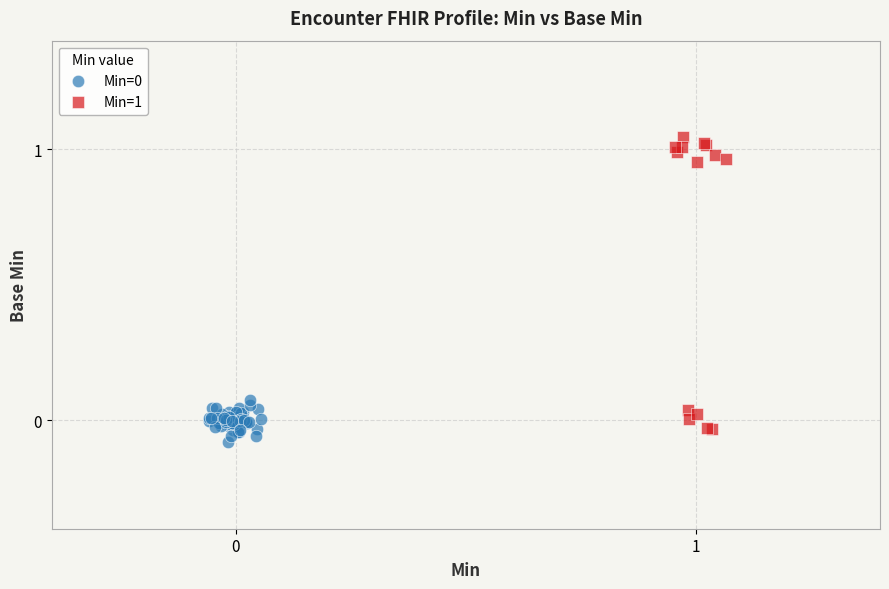

Which series has the largest Y range (max minus min)?

Min=1